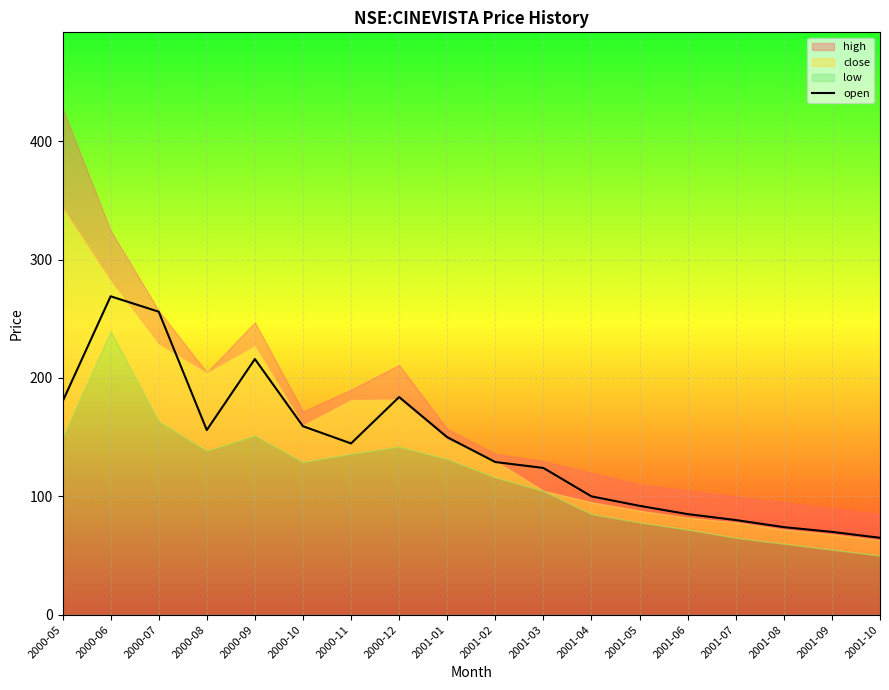

Where does the data first go above 144?

2000-05